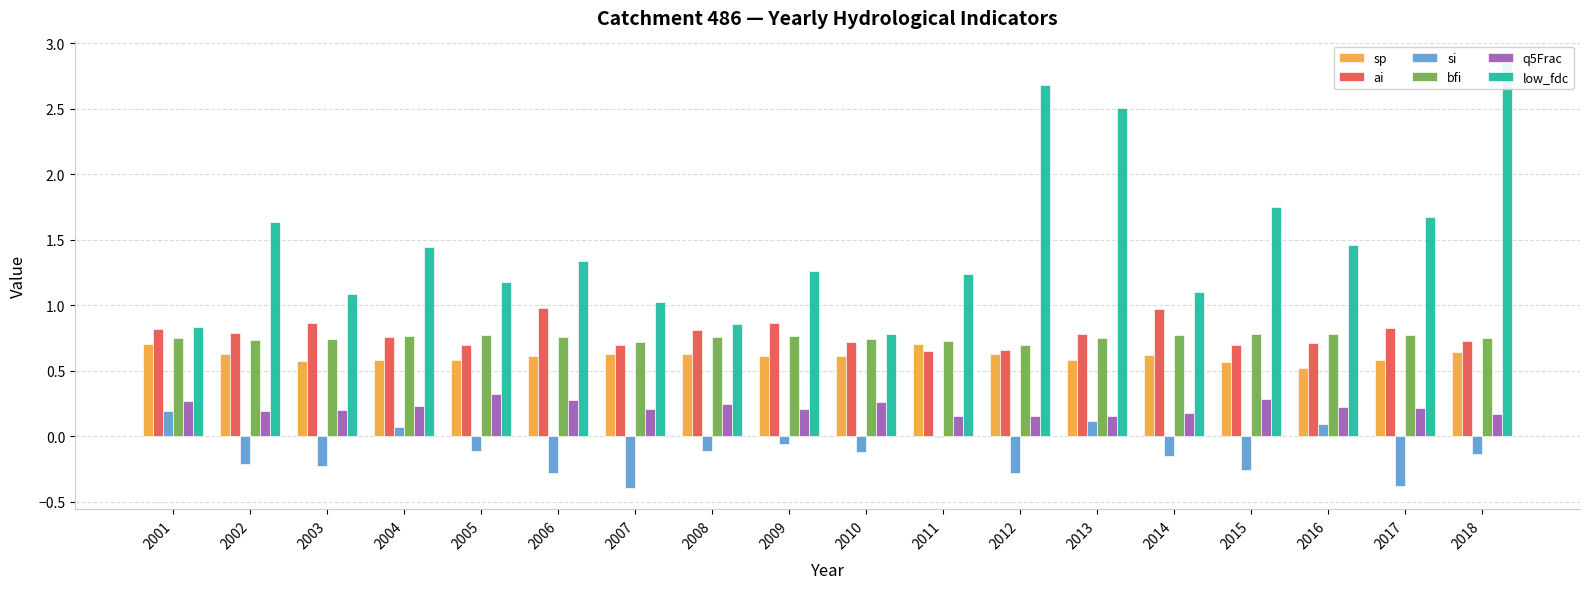

The value of si at 2001 is 0.2. True or false?

True